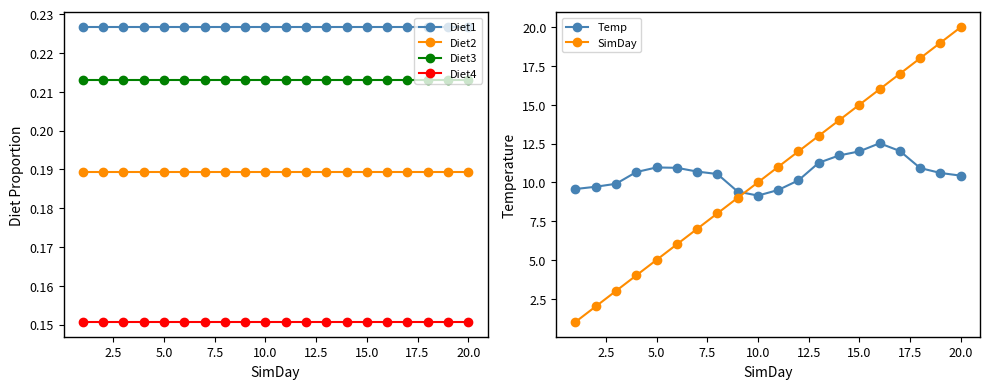

True or false: Diet1 and Diet4 intersect in this chart.

False